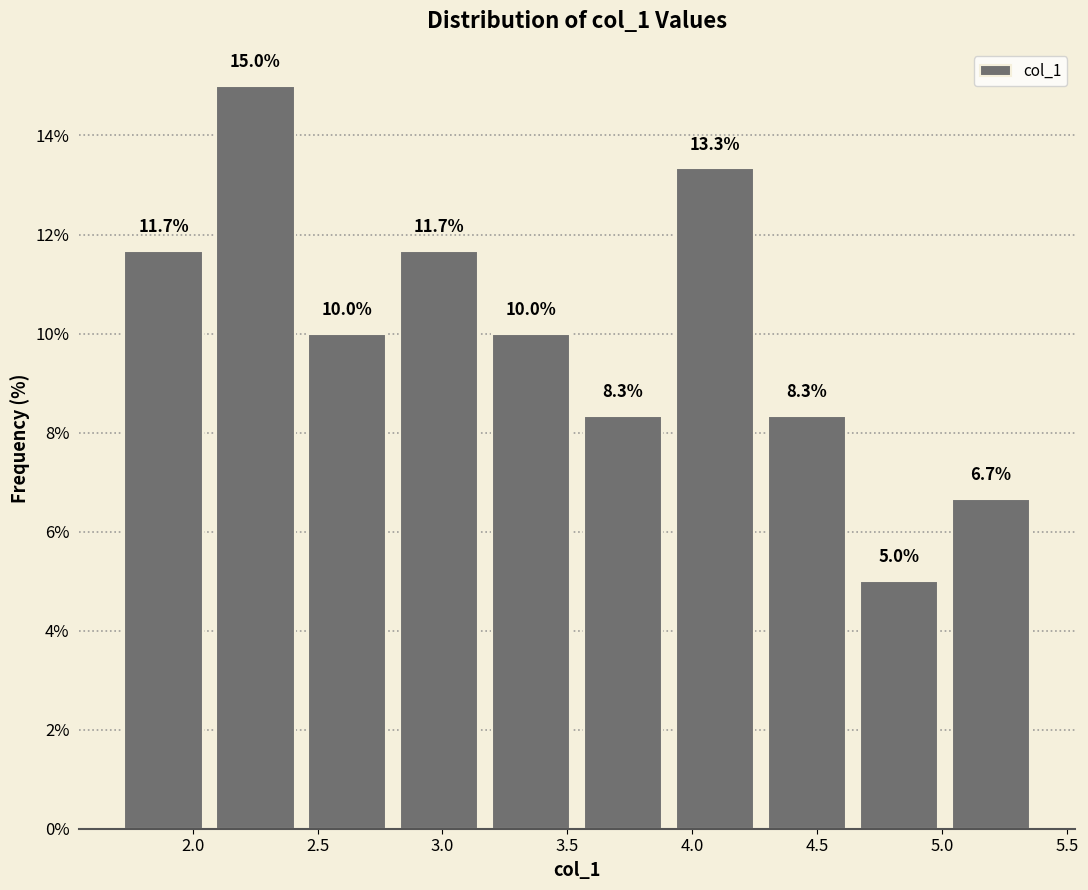

Which range on the x-axis has the tallest bar?

2.05 to 2.45